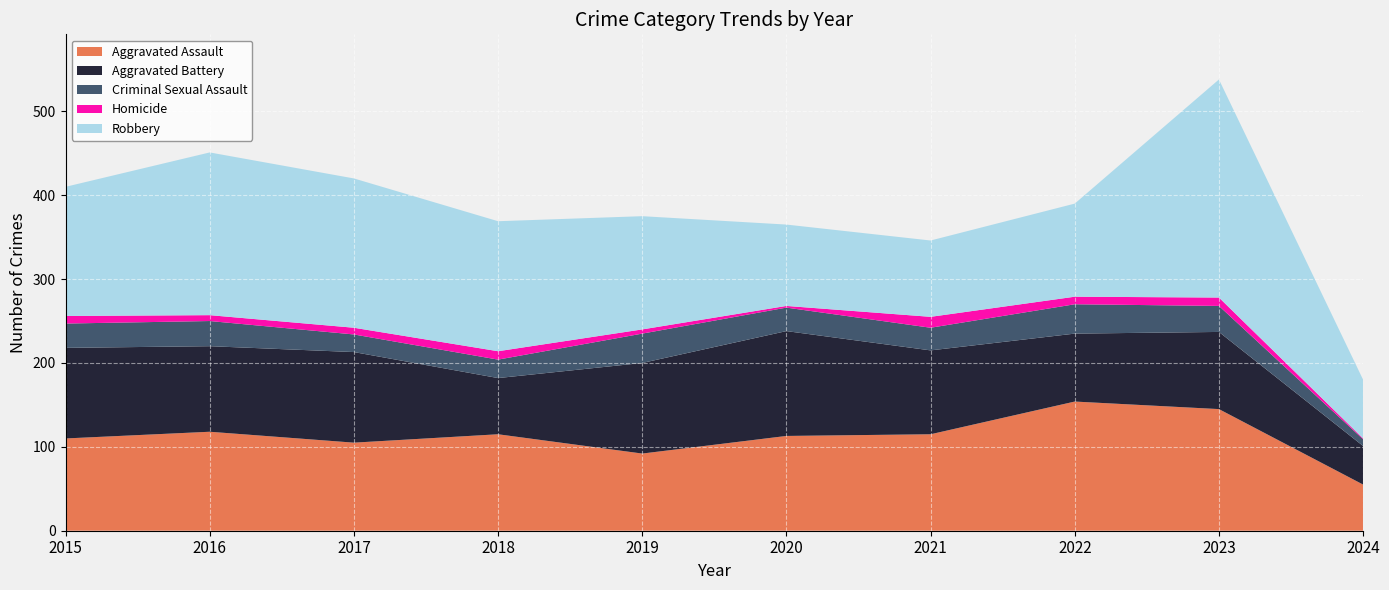

Reading right to left, what are all the values shown in this chart?

Aggravated Assault: 55	145	154	115	113	92	115	105	118	110
Aggravated Battery: 46	92	81	100	125	108	67	108	102	108
Criminal Sexual Assault: 8	31	35	27	28	35	22	21	30	29
Homicide: 1	10	9	13	2	5	10	8	7	9
Robbery: 70	260	111	91	97	135	155	178	194	154